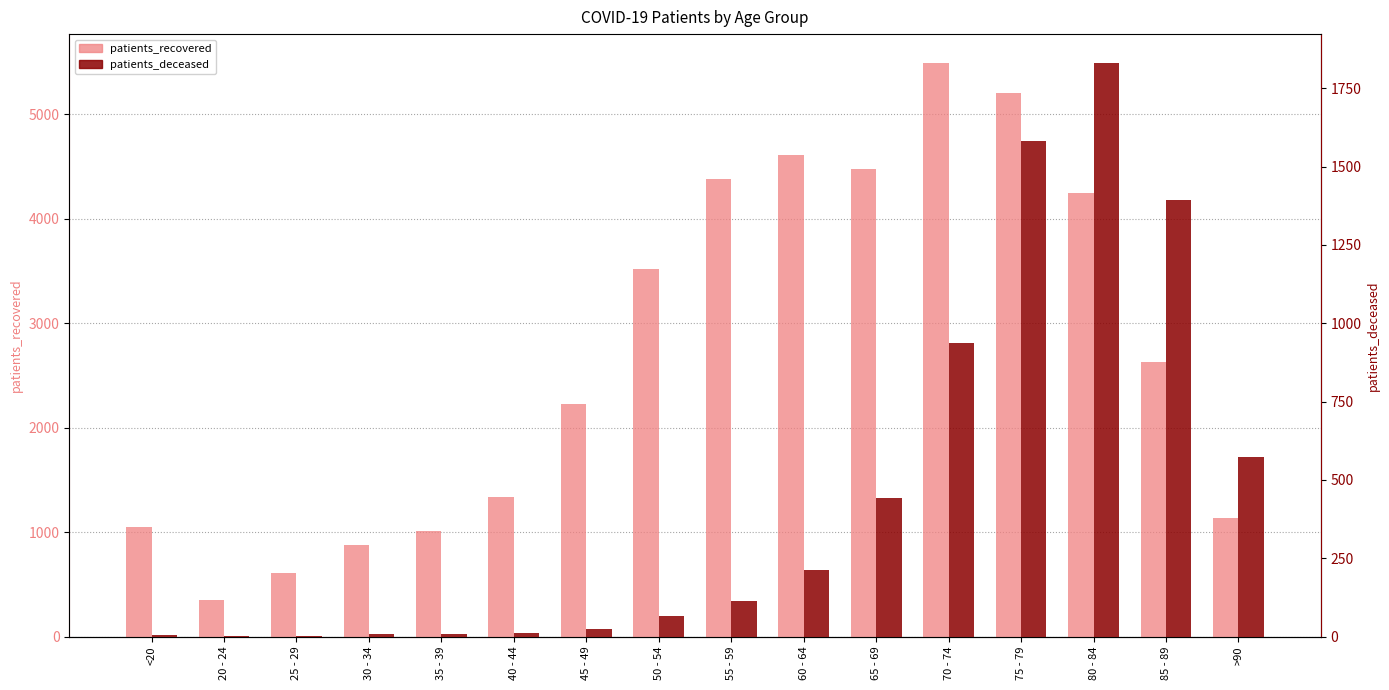

Rank the series at <20 from lowest to highest value.

patients_deceased, patients_recovered